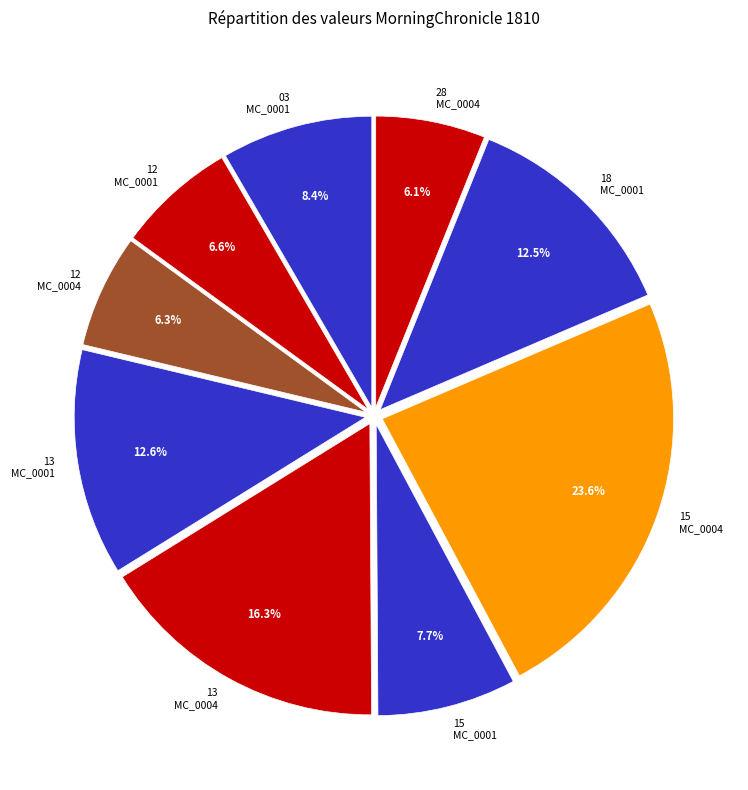

Combined, do 18 MC_0001 and 15 MC_0004 account for over 50%?

No